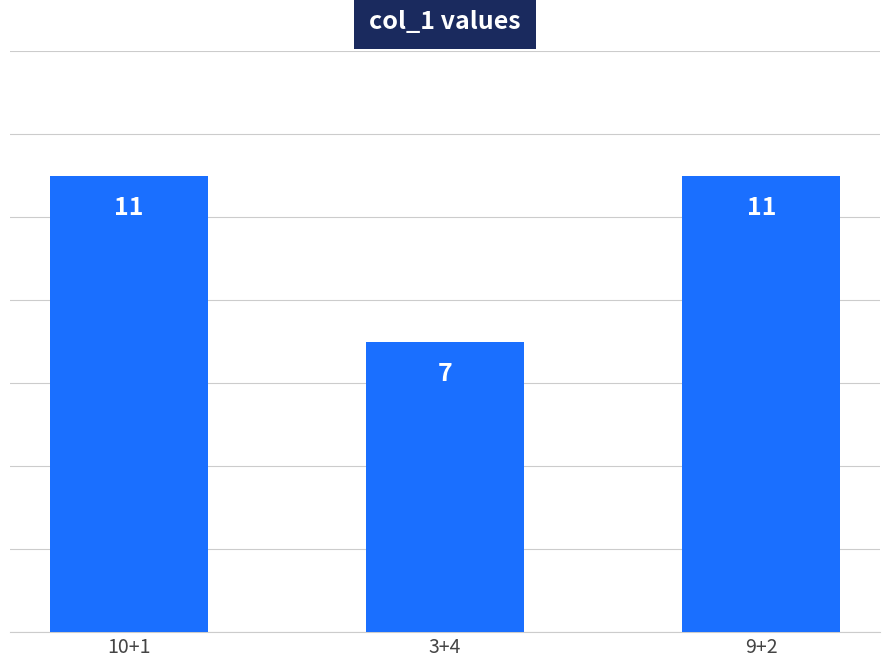

Reading right to left, transcribe all the data shown in this chart.

11	7	11